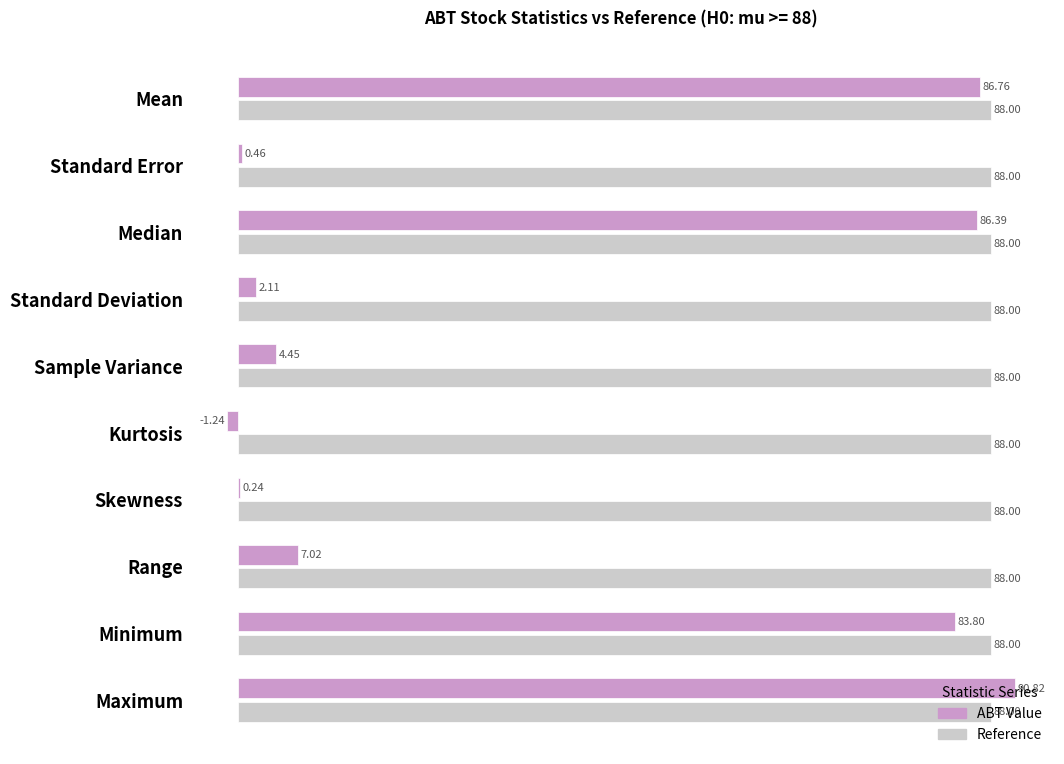

Which label corresponds to the largest value in the chart?

Maximum